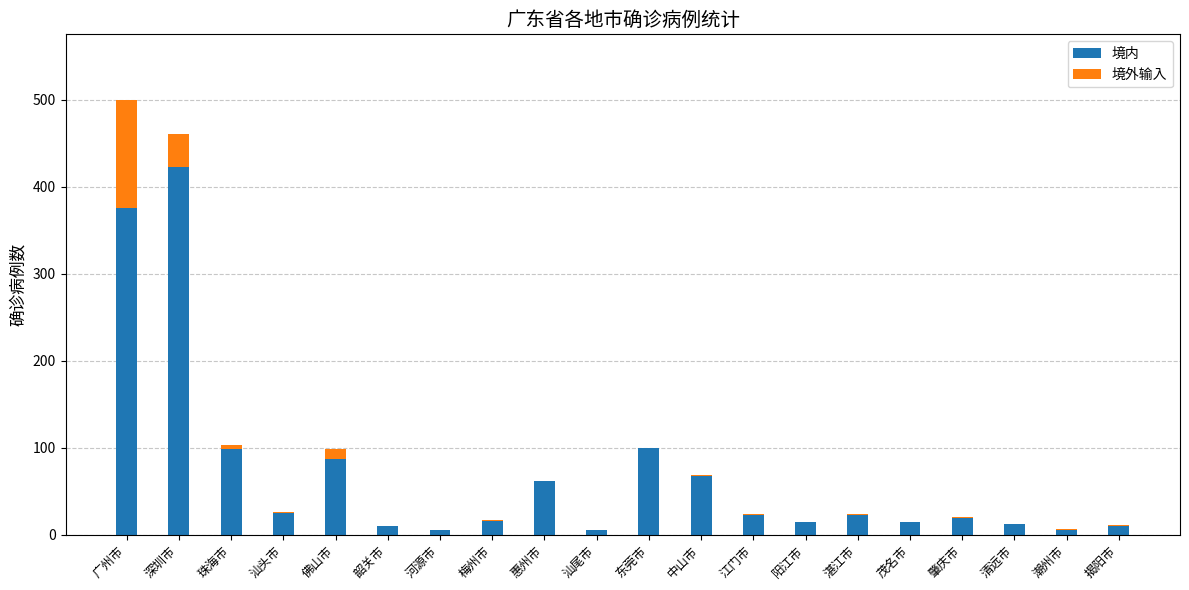

At which category is the sum across all series the highest?

广州市